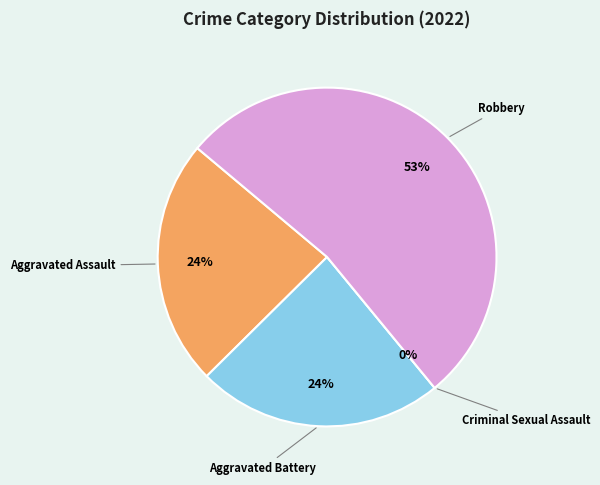

Which slice is the largest?

Robbery